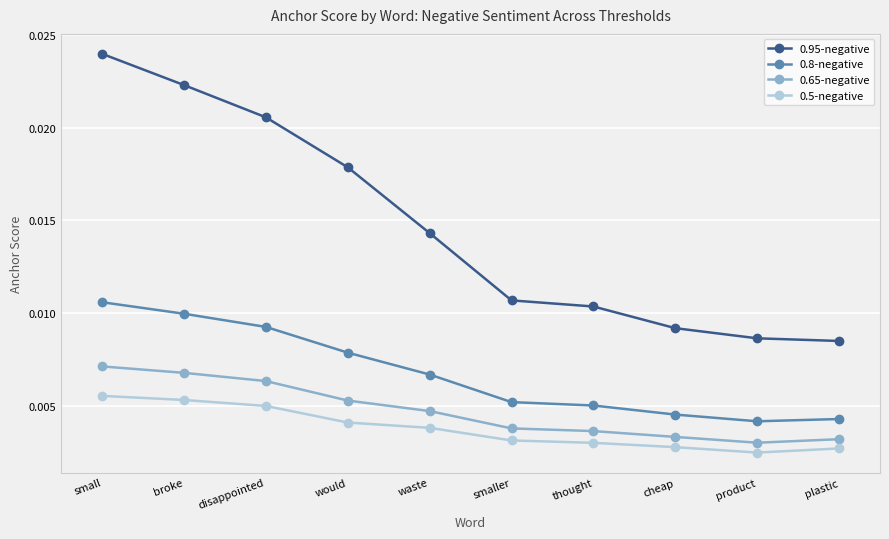

Which category has the highest value across all series?

small